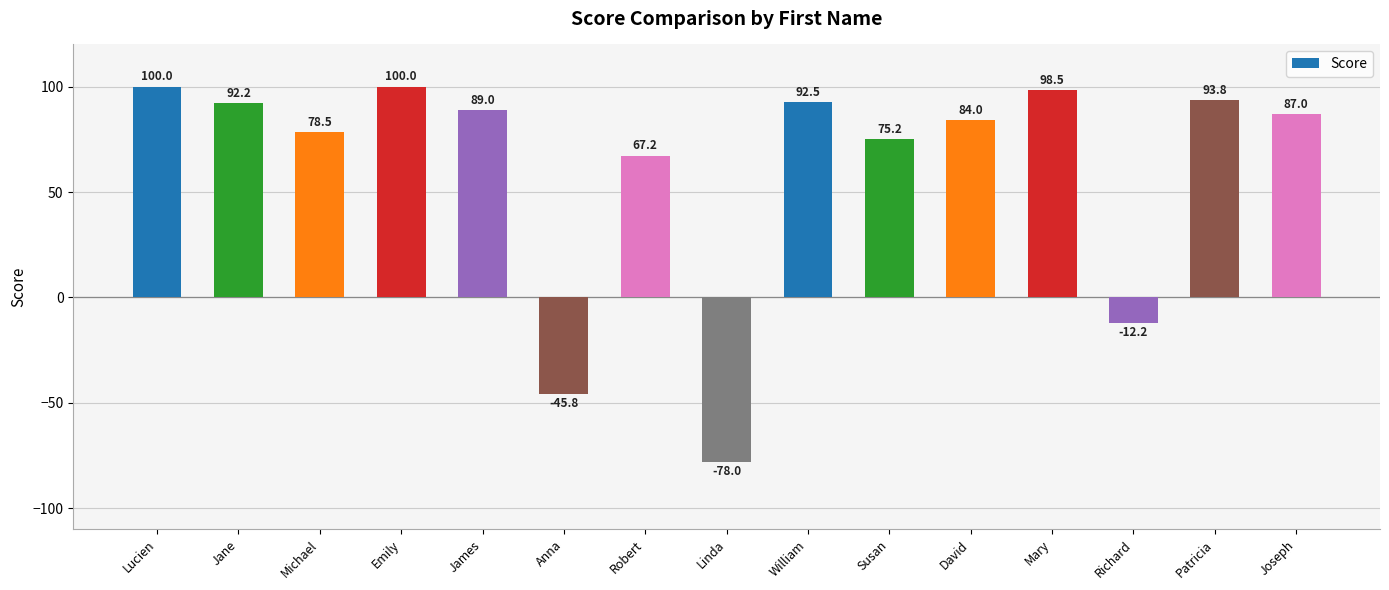

What is the value of the 1st bar from the left?

100.0